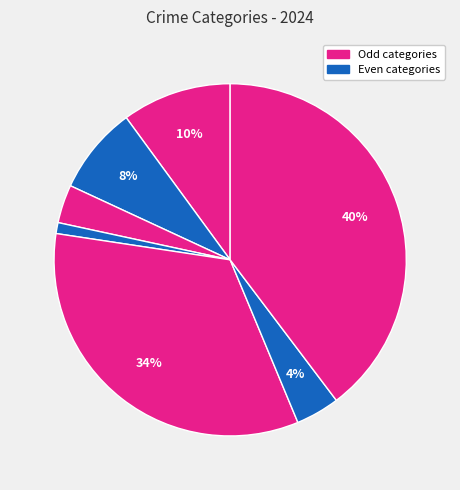

How many slices are in this pie chart?

7